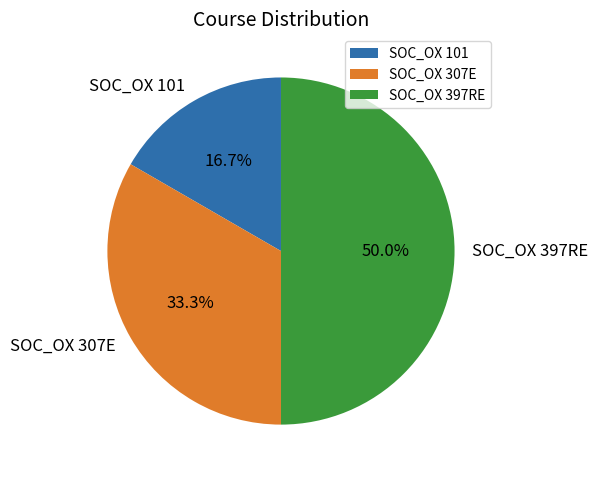

To the nearest percent, what is the combined percentage of SOC_OX 101 and SOC_OX 397RE?

67%